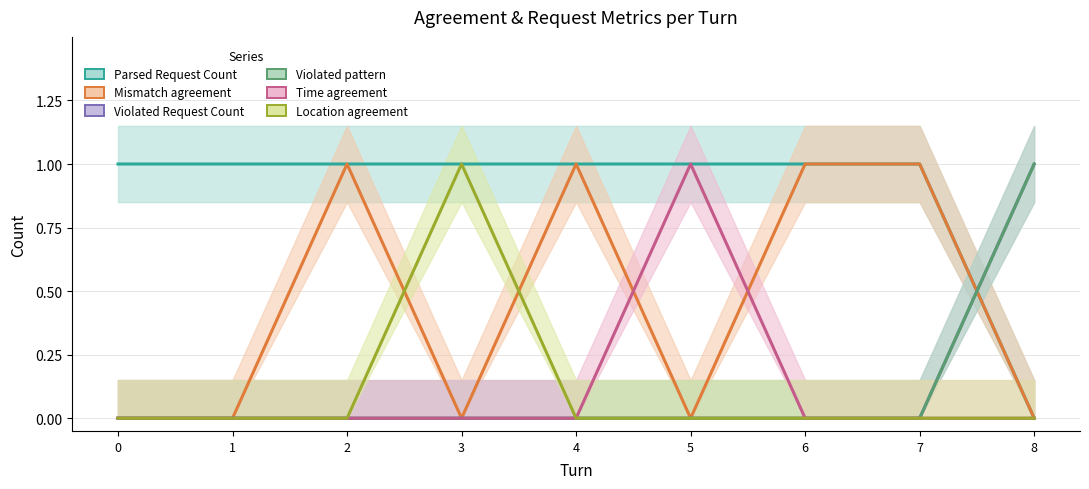

After their last crossing, which series has the higher values: Mismatch agreement or Time agreement?

Mismatch agreement